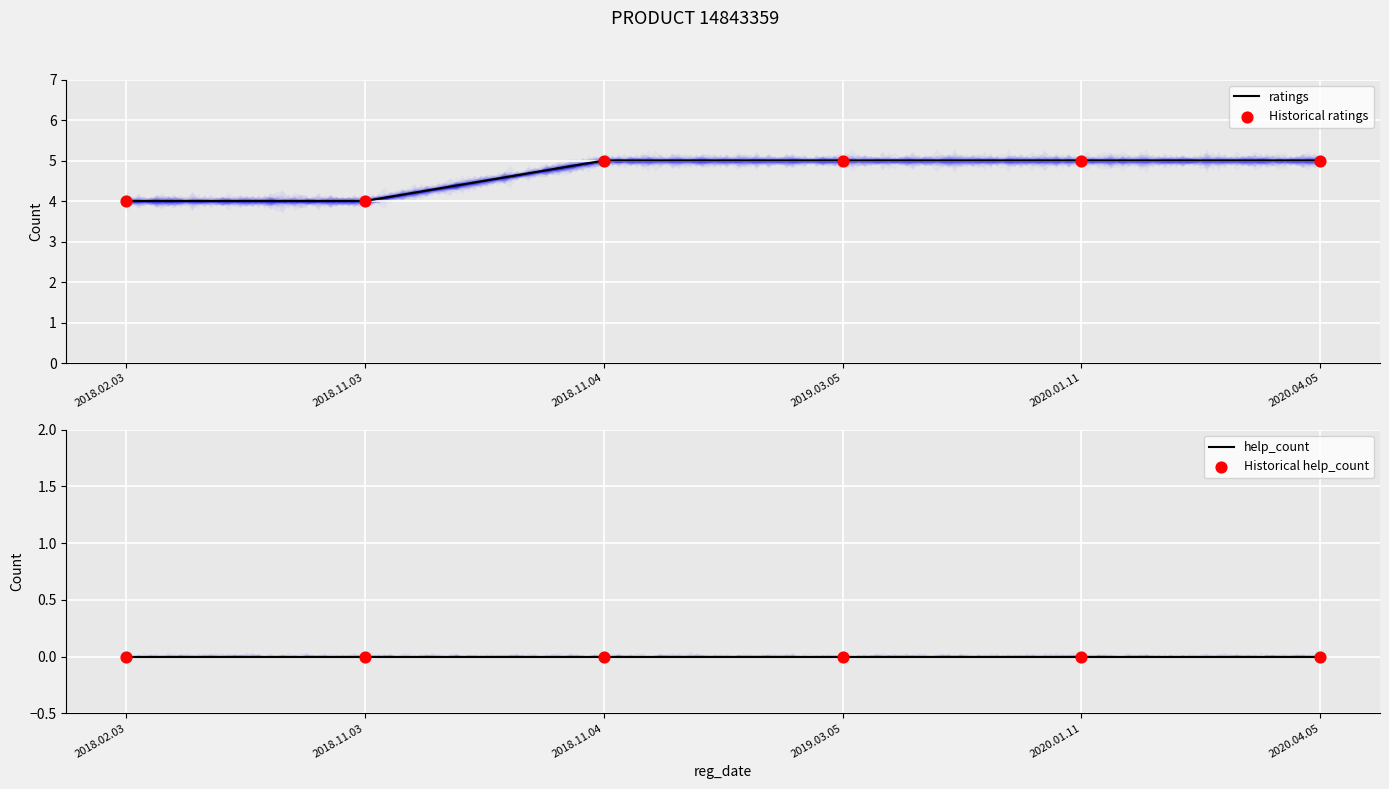

What is the change in value from 2018.02.03 to 2020.01.11?

+1